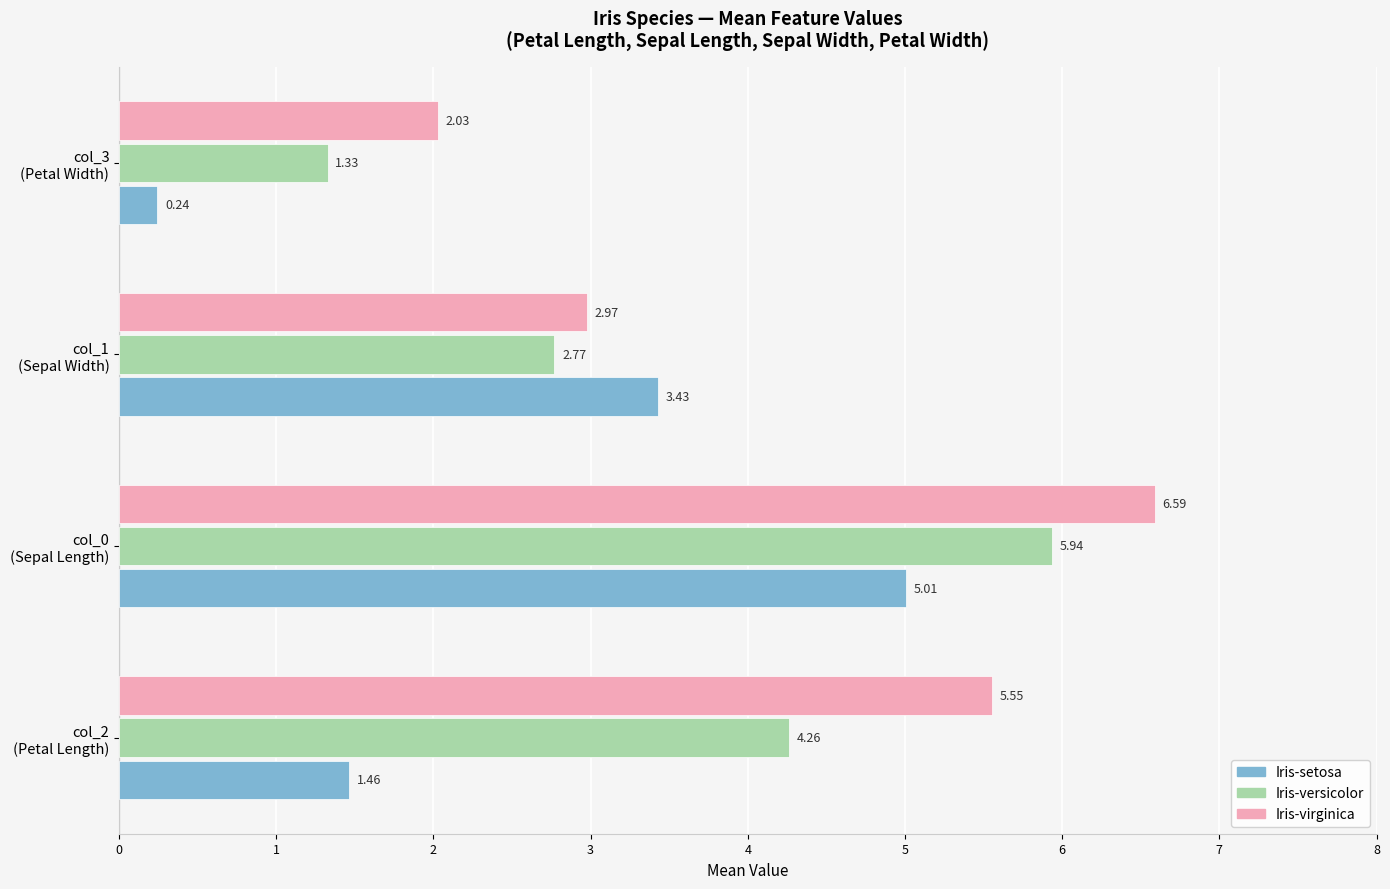

Rank the series by their average value, from lowest to highest.

Iris-setosa, Iris-versicolor, Iris-virginica